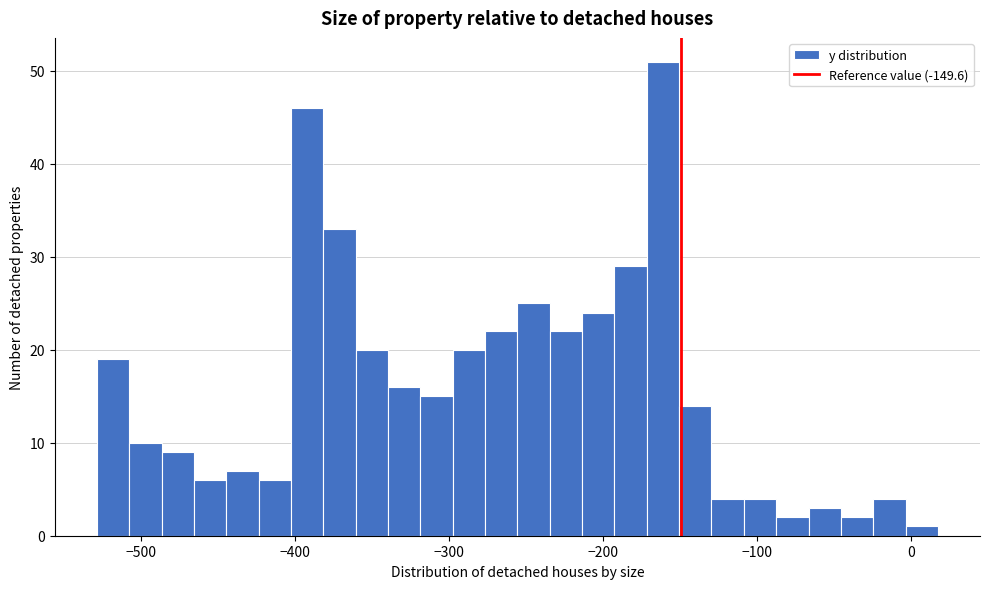

Read against the x-axis, roughly where is the centre of the tallest bar?

-160